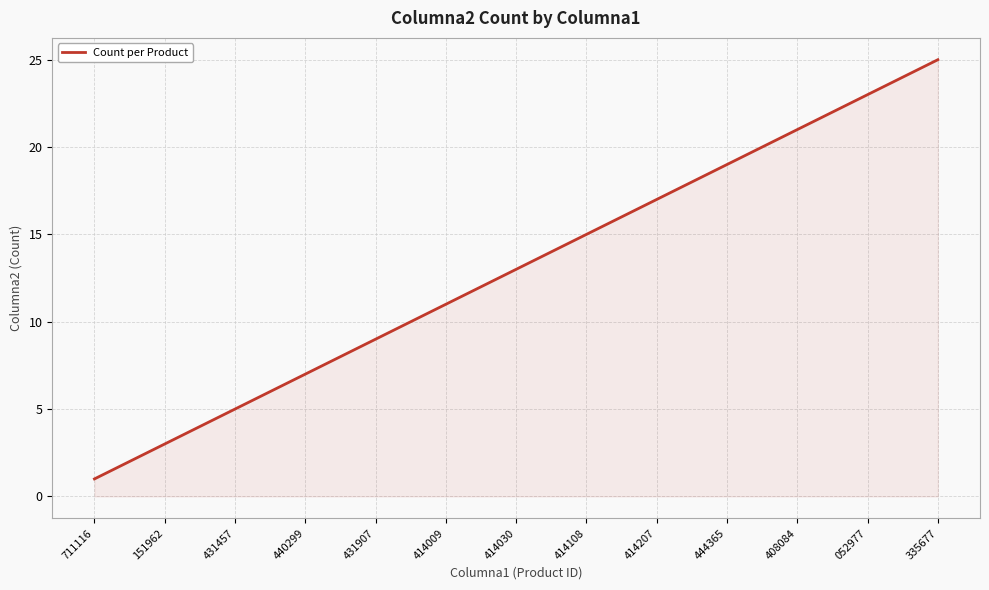

True or false: there are more than 1 points higher than both neighbors.

False